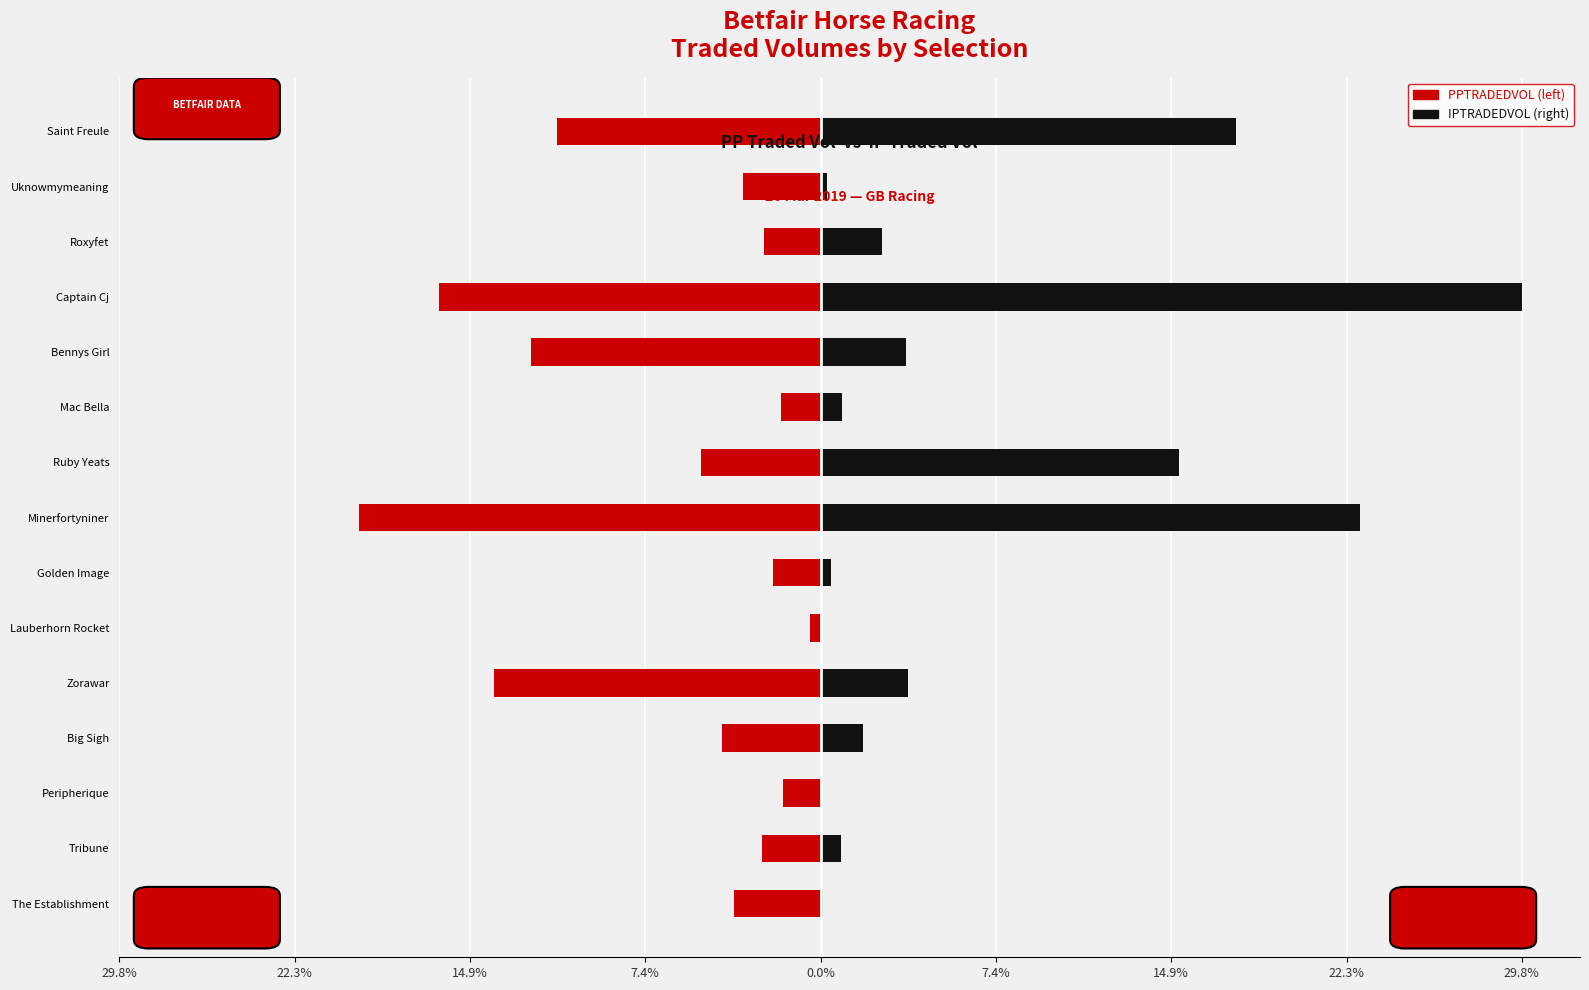

At how many categories does at least one series exceed -16?

15